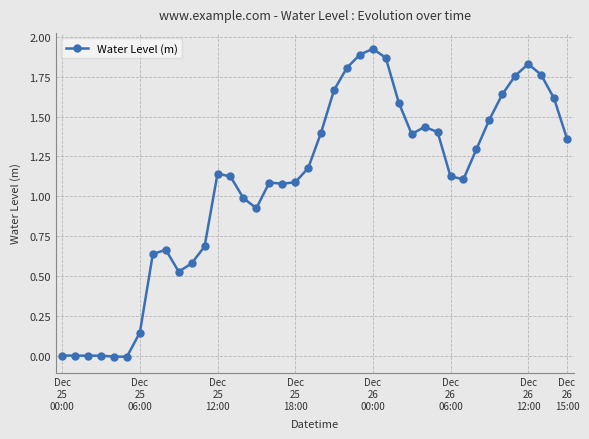

True or false: there are more than 0 points higher than both neighbors.

True